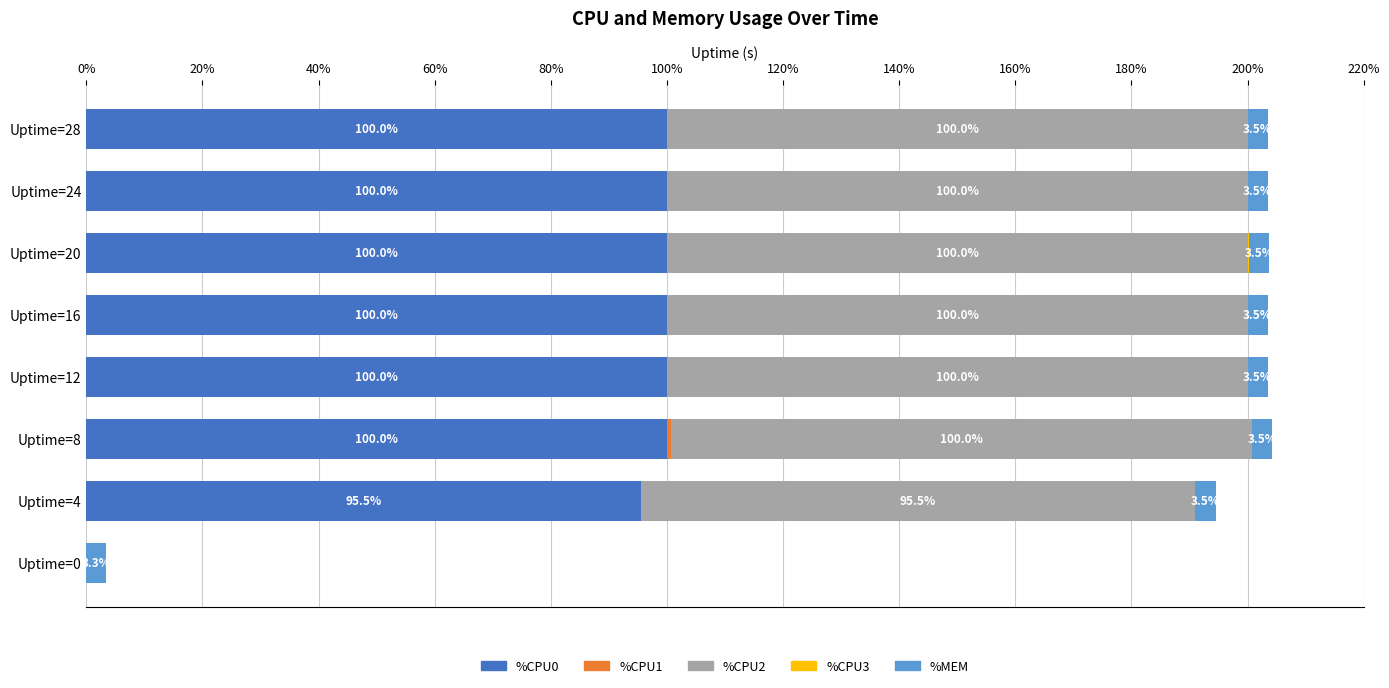

How many series are shown in this chart?

5